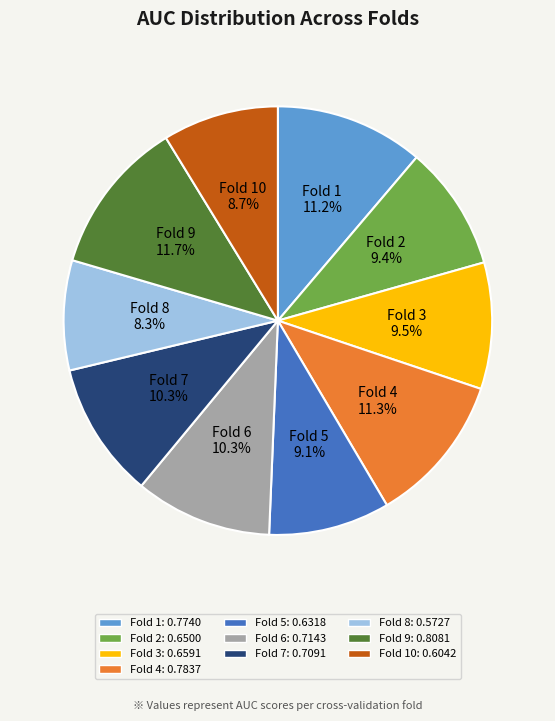

To the nearest percent, what portion does Fold 10 represent?

9%